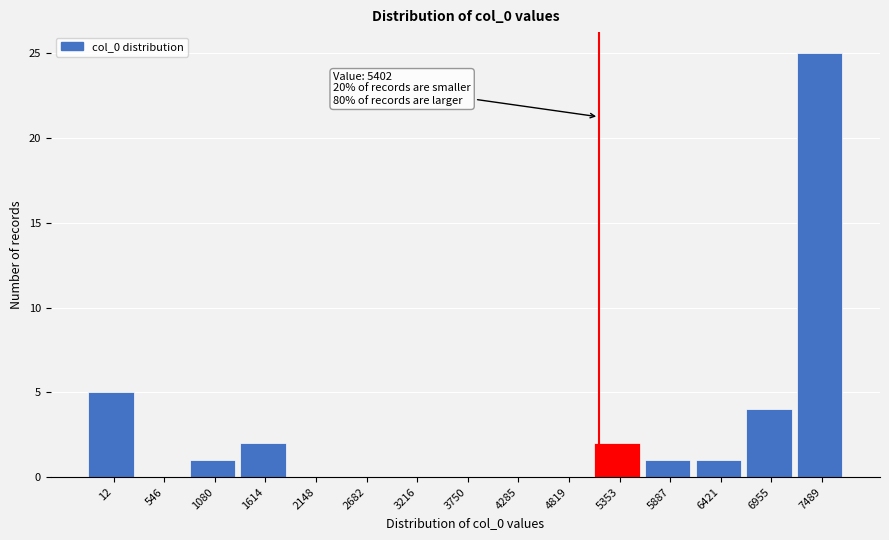

Reading right to left, transcribe all the data shown in this chart.

7489=25	6955=4	6421=1	5887=1	5353=2	4819=0	4285=0	3750=0	3216=0	2682=0	2148=0	1614=2	1080=1	546=0	12=5